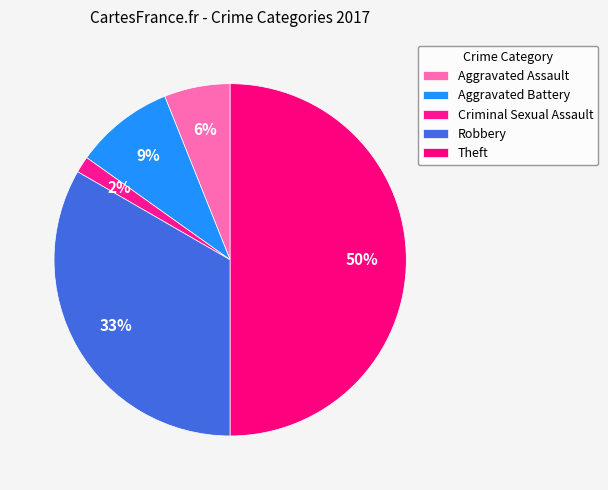

Is it true that Criminal Sexual Assault is 12% of the pie?

False